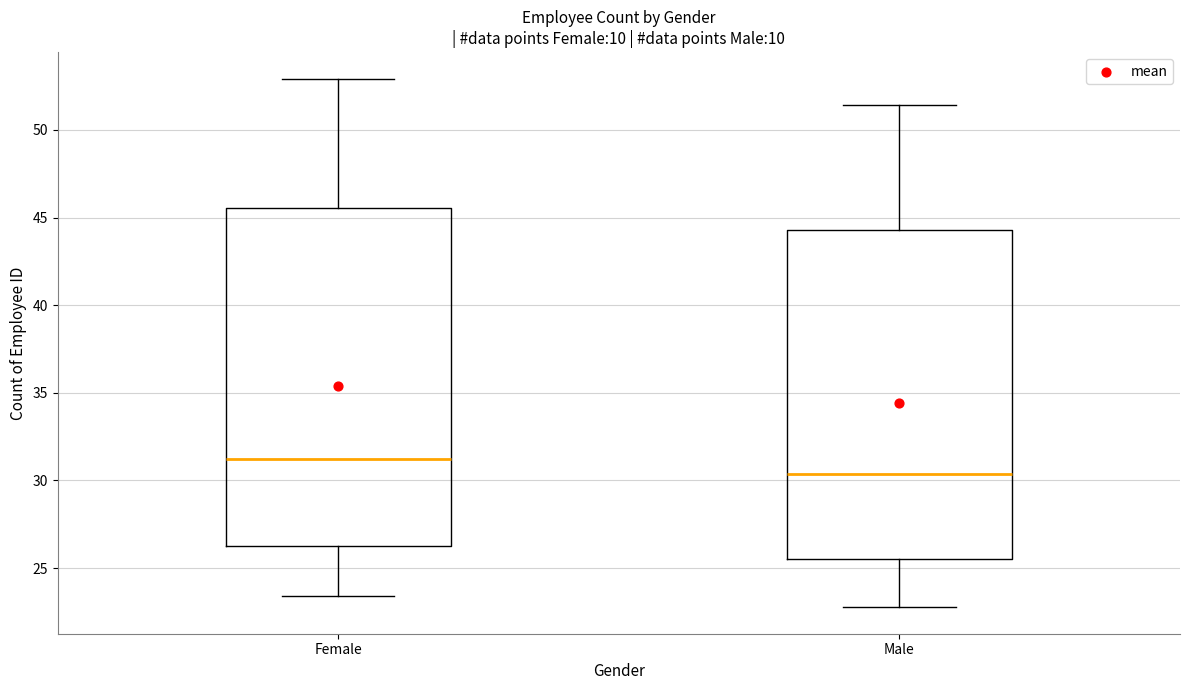

Comparing the boxes themselves (not the whiskers), which one is the tallest?

Female